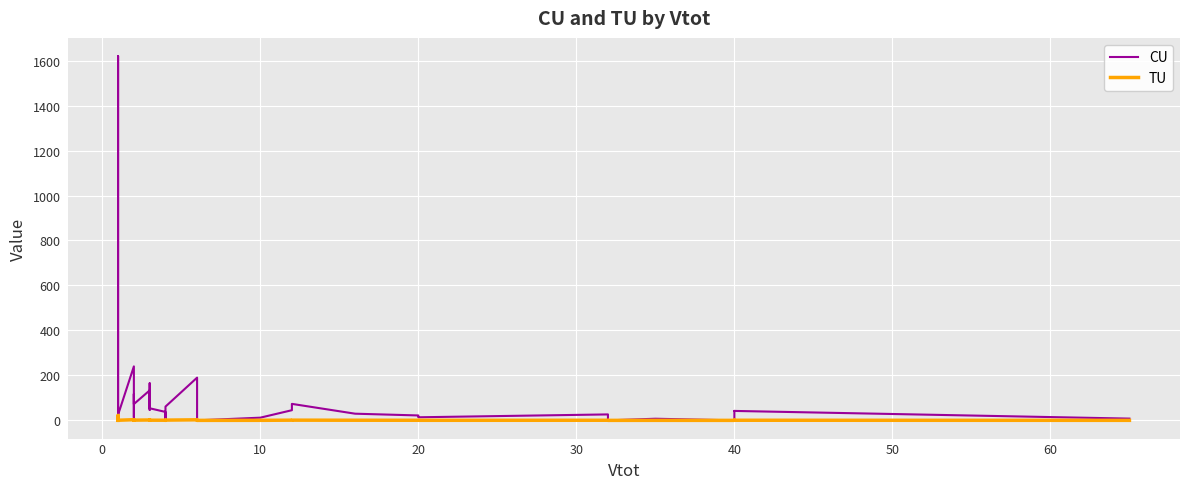

What are all the series names shown in the legend?

CU, TU